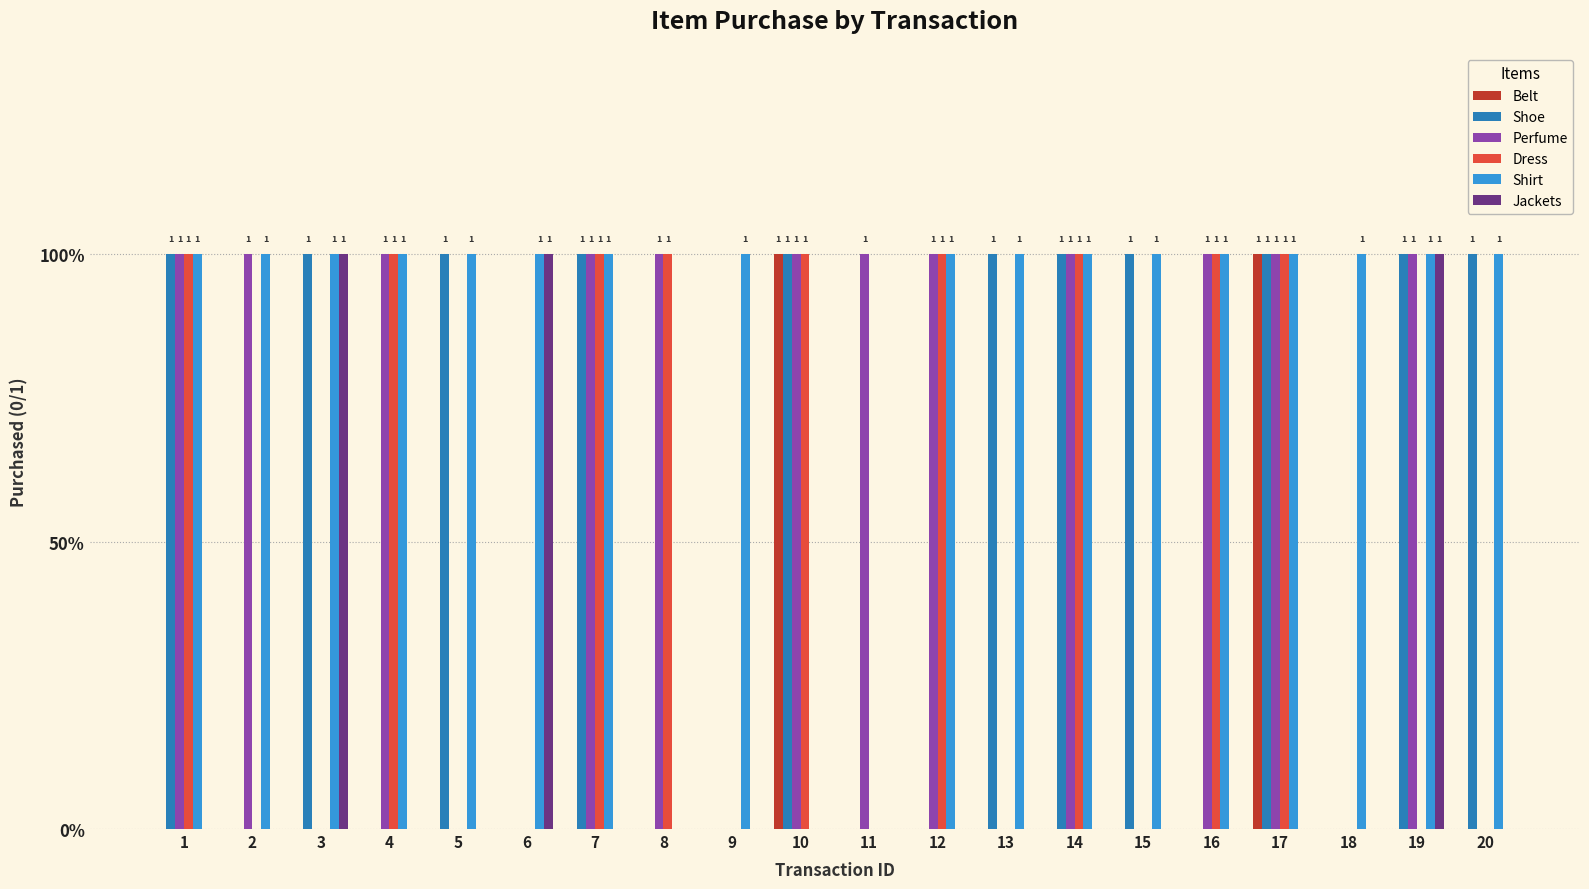

Rank the categories by Dress value from lowest to highest.

2, 3, 5, 6, 9, 11, 13, 15, 18, 19, 20, 1, 4, 7, 8, 10, 12, 14, 16, 17